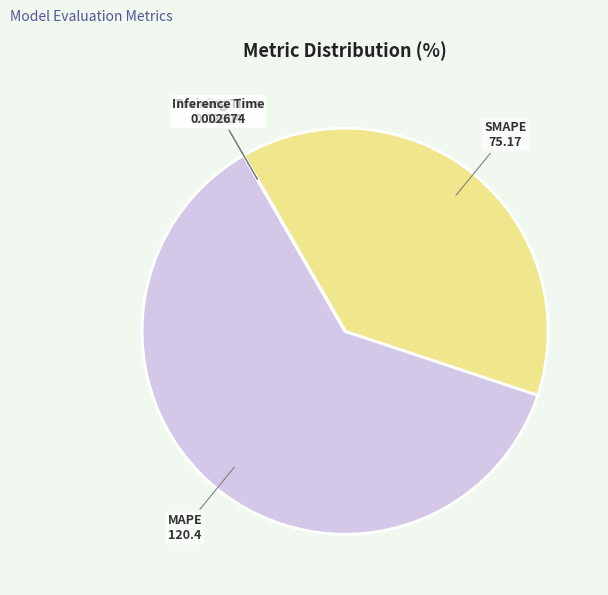

Do MAPE and SMAPE together represent more than half of the pie?

Yes